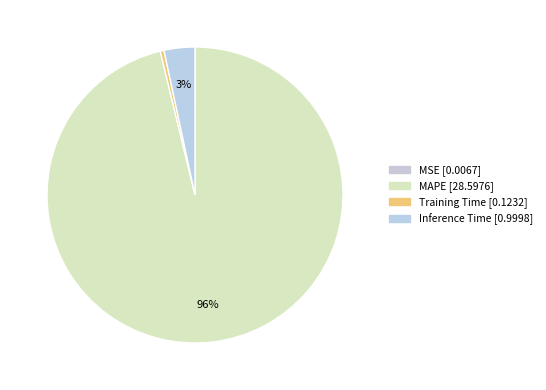

Combined, what portion of the pie is Training Time and MAPE?

96.6%